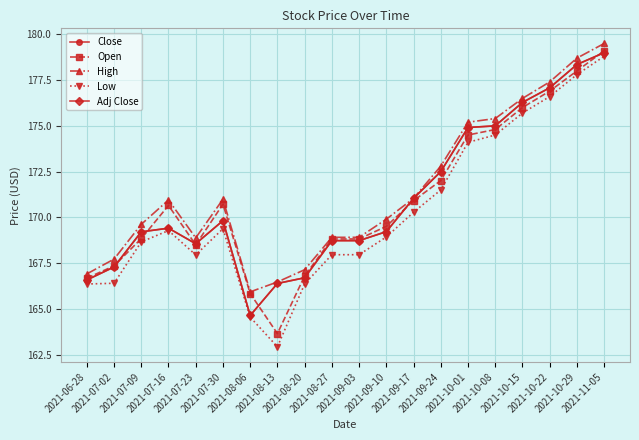

Where does the Low series first go above 169?

2021-07-16